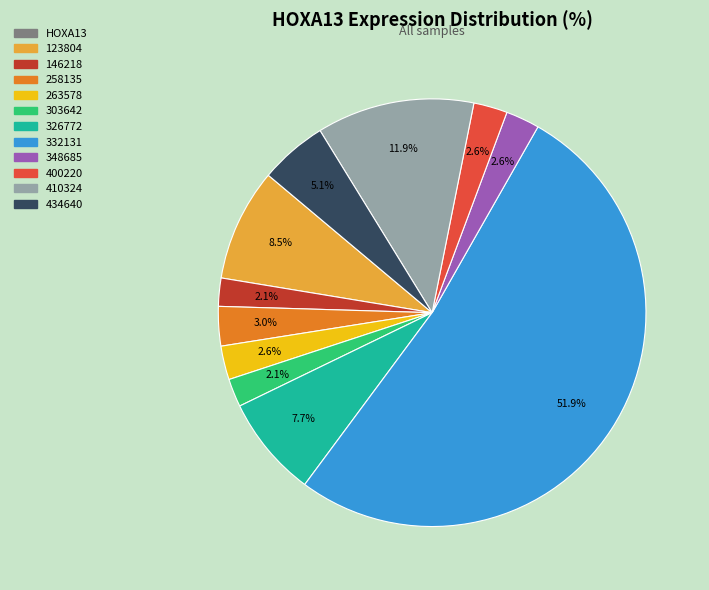

Is there any slice that represents more than half of the pie?

Yes